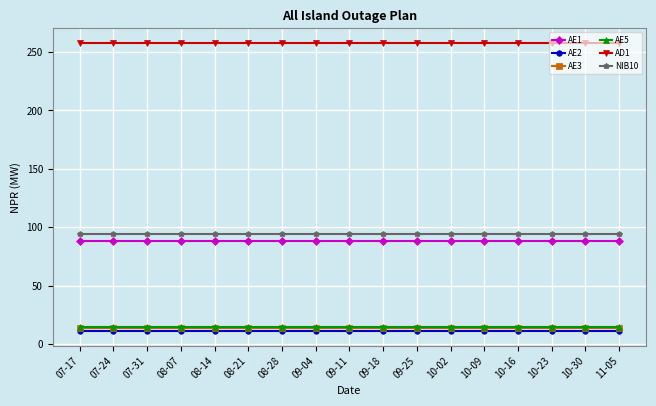

What are all the series names shown in the legend?

AE1, AE2, AE3, AE5, AD1, NIB10